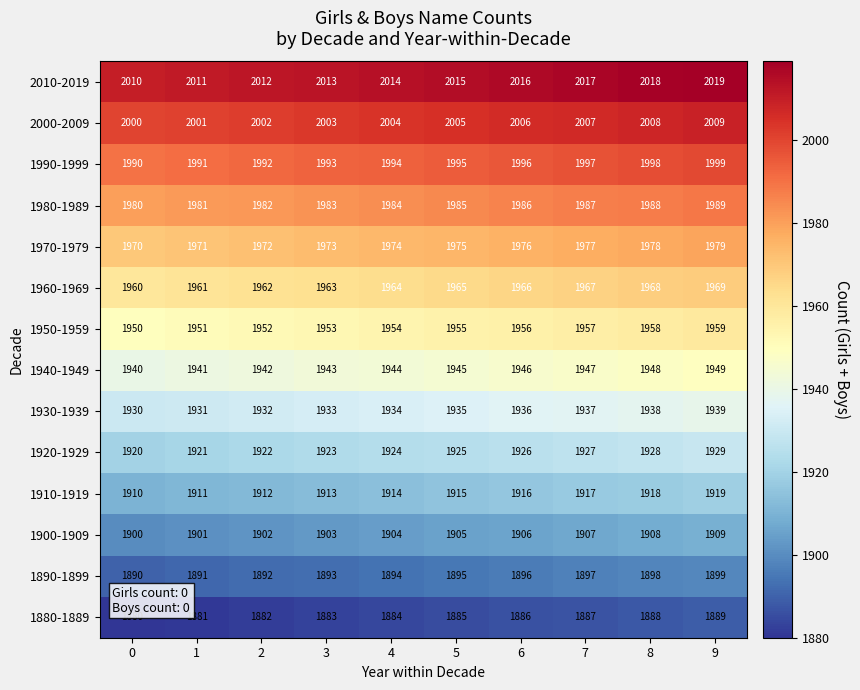

What is the minimum value shown in the chart?

1880